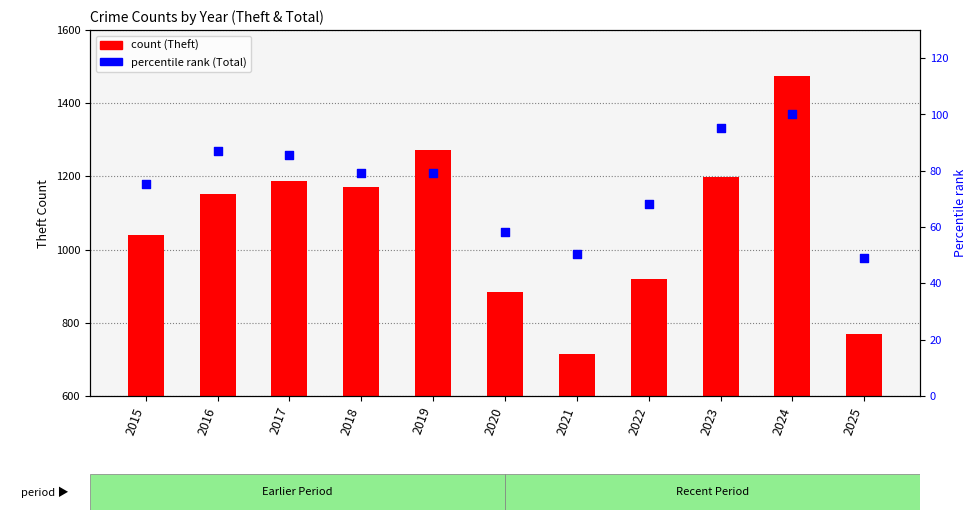

What is the total value across all series at 2022?

988.3